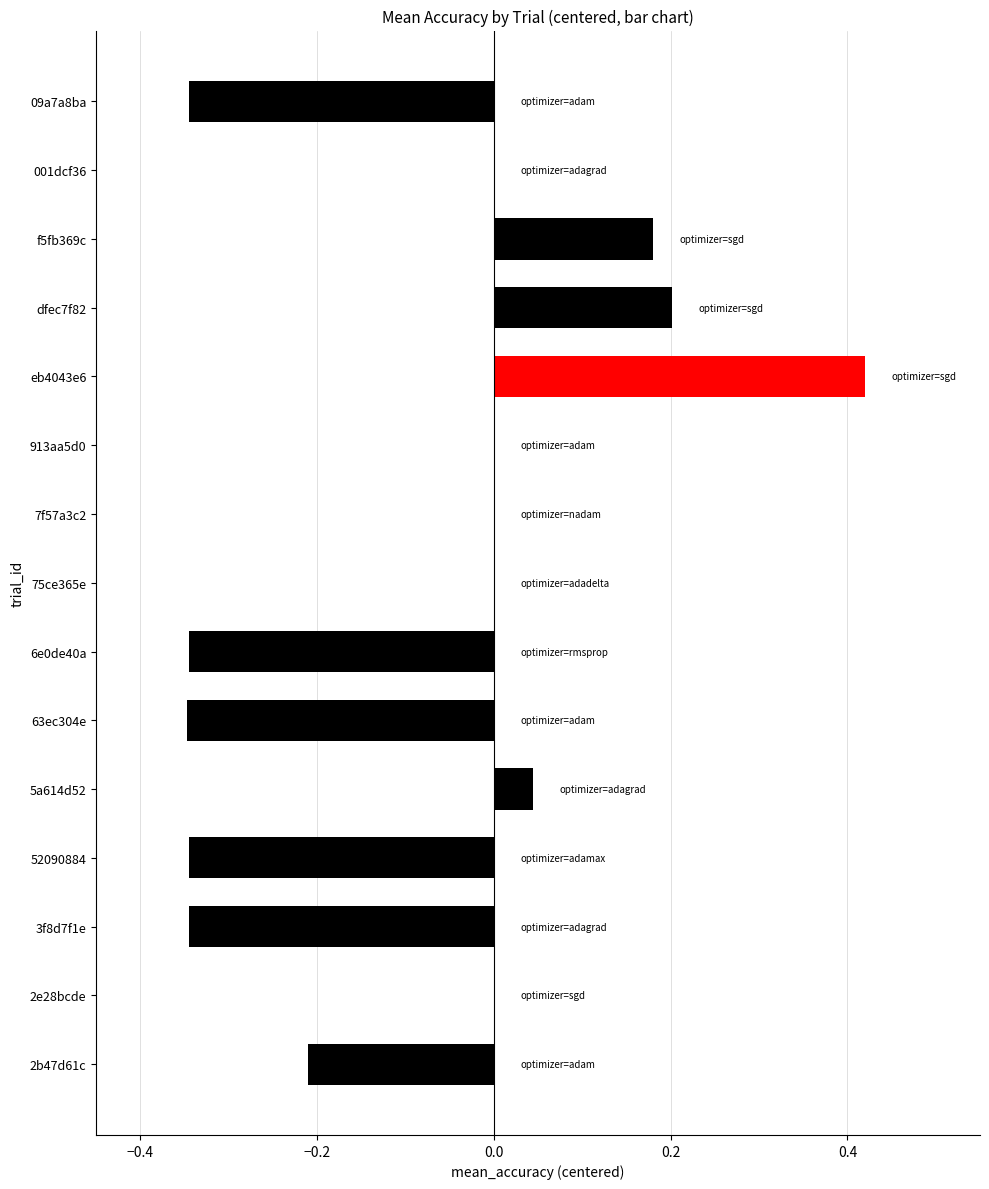

What is the sum of all values?

-1.1